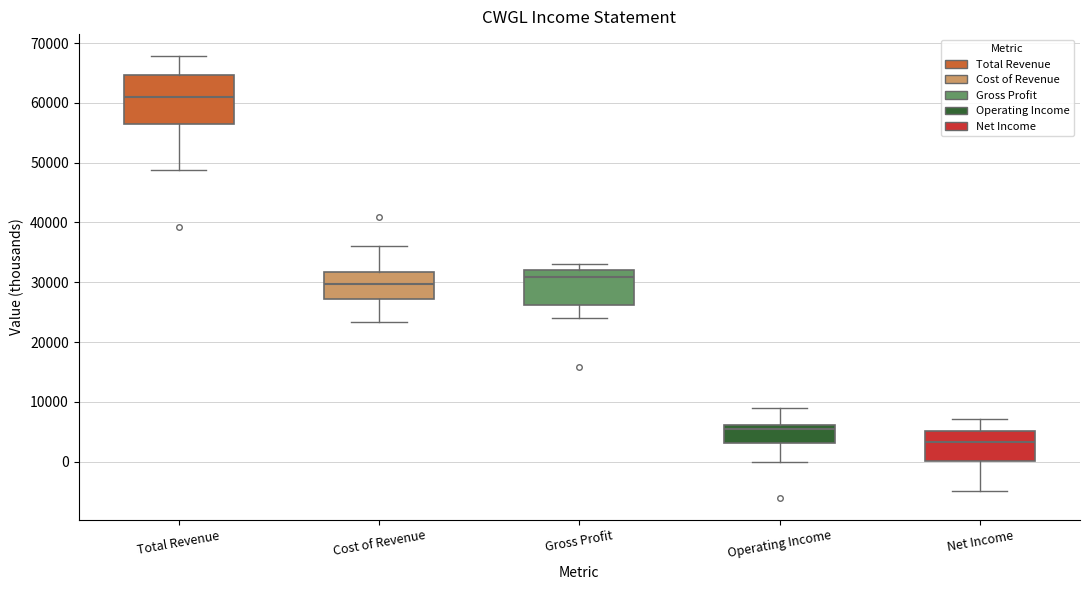

Which box's median line is the highest?

Total Revenue